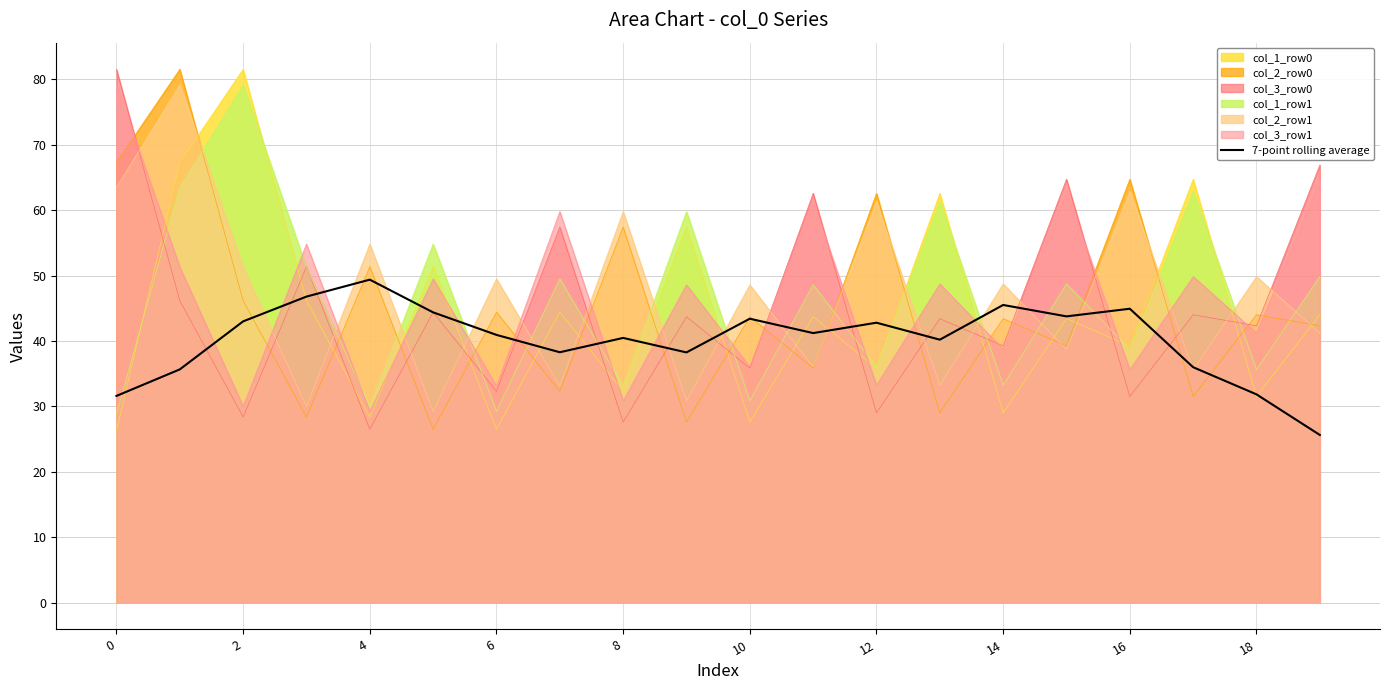

At which category does the chart reach its minimum across all series?

19